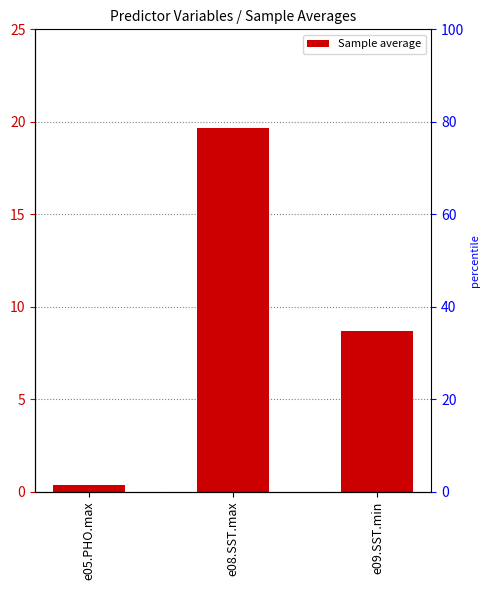

At which category does the chart reach its peak across all series?

e08.SST.max